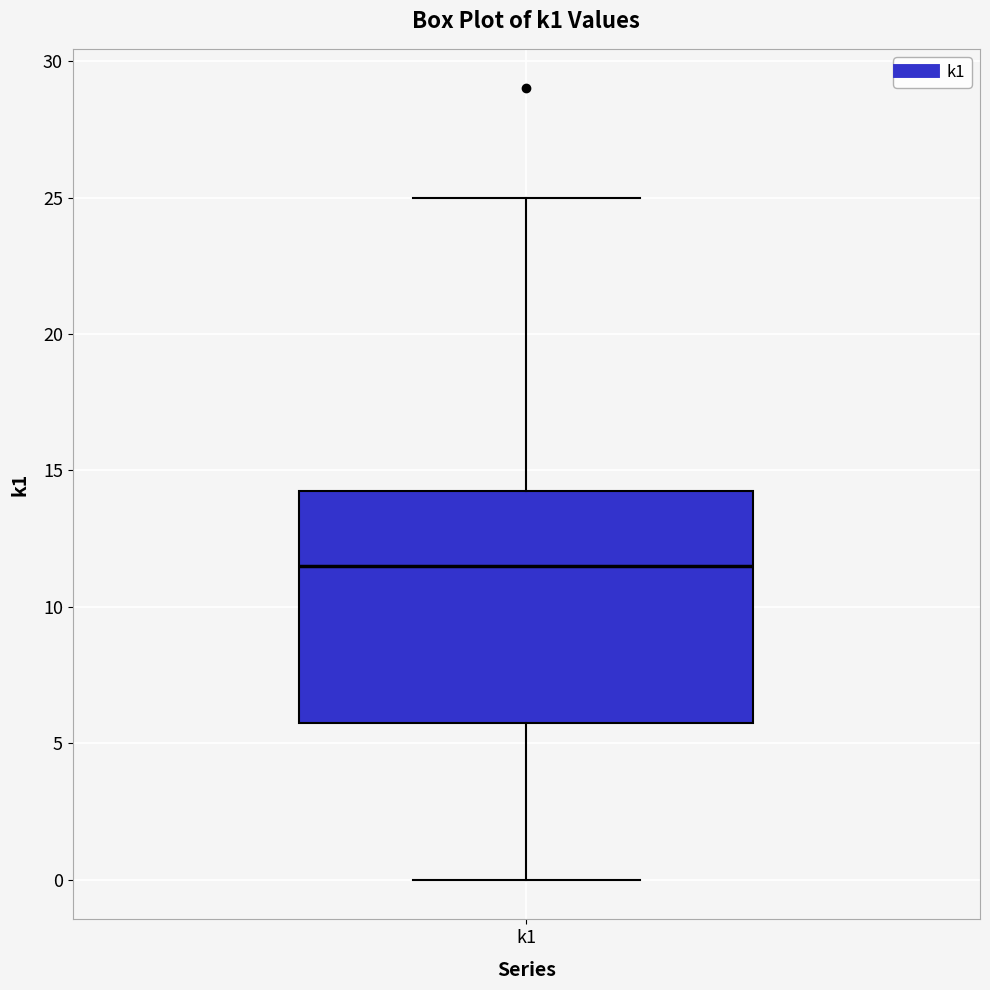

Transcribe this box plot: give where the median line is, the range the box spans, and where the two whiskers end, as read against the y-axis. The values are not printed on the chart, so give them approximately, as read against the axis.

median 11.5, box 6.0 to 14.5, whiskers 0.0 to 25.0